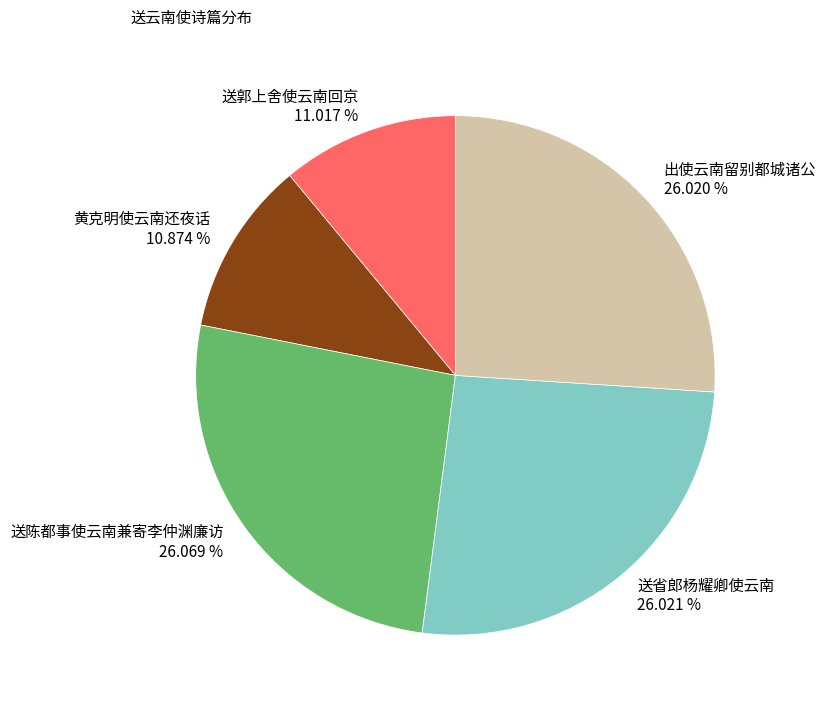

What percentage is NOT represented by 送郭上舍使云南回京?

89.0%